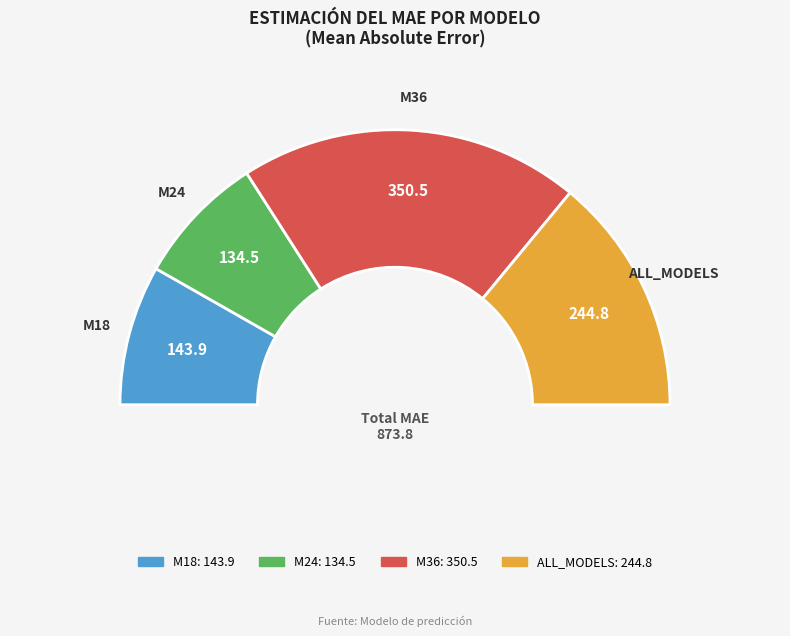

Which slice is the largest?

M36